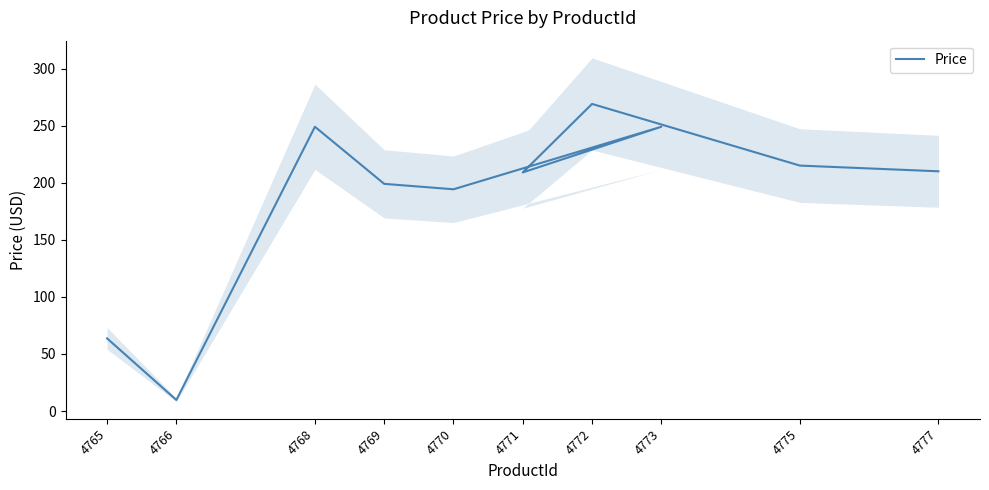

The chart shows a value of 424.6 at 4772. True or false?

False